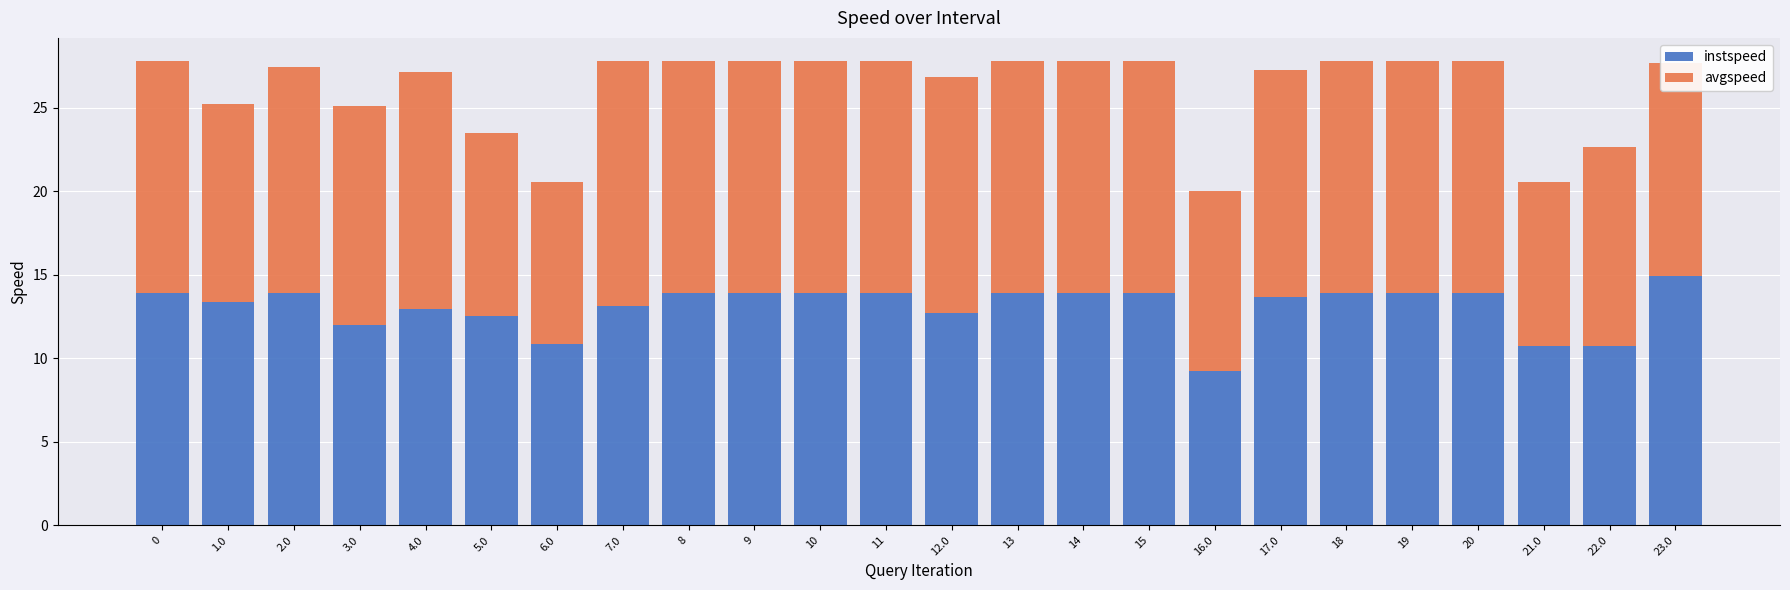

What is the difference between the maximum and second lowest values in the instspeed series?

4.2